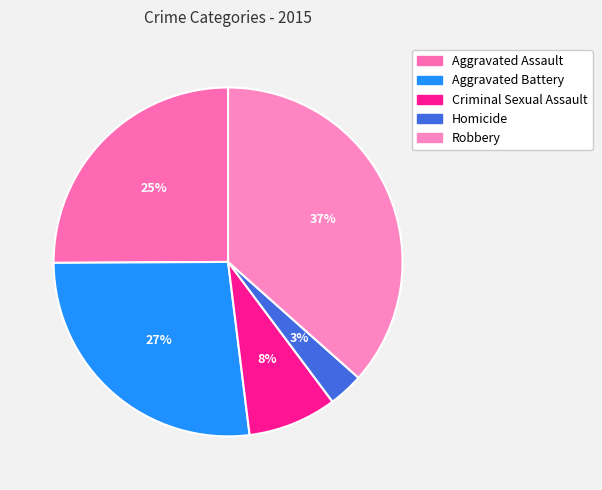

Does Aggravated Battery account for over 50% of the chart?

No